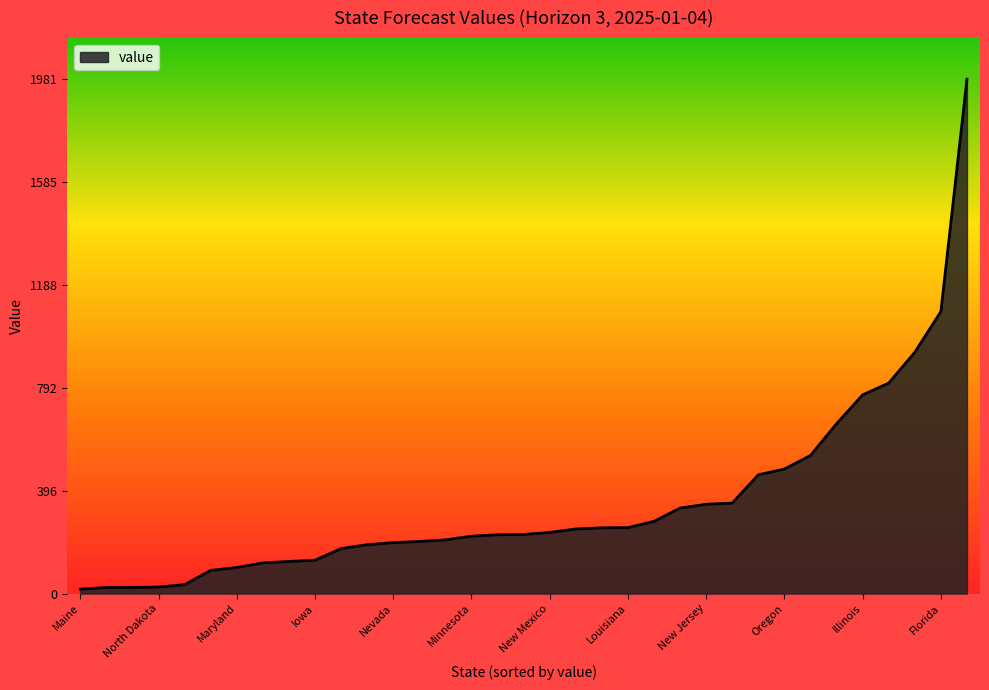

What is the difference between the maximum and minimum values?

1964.6